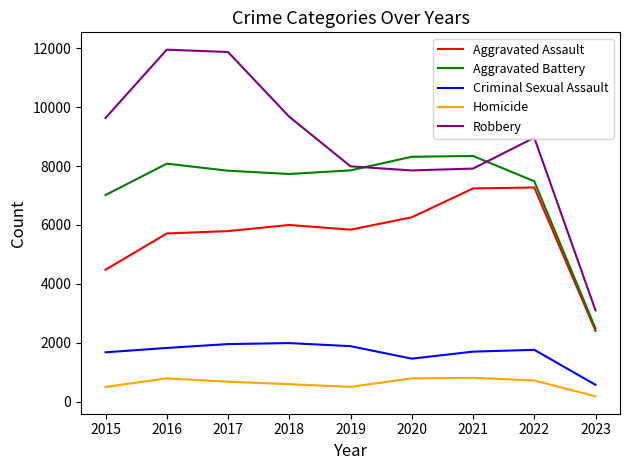

Count the number of data series in this chart.

5